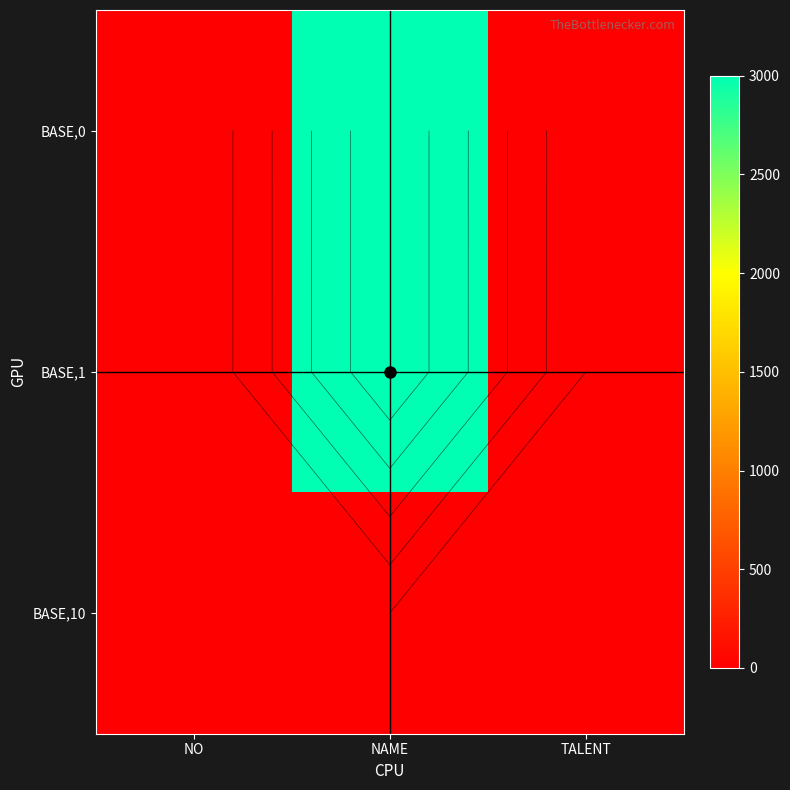

Where does the BASE,1 series first go above 1?

NAME